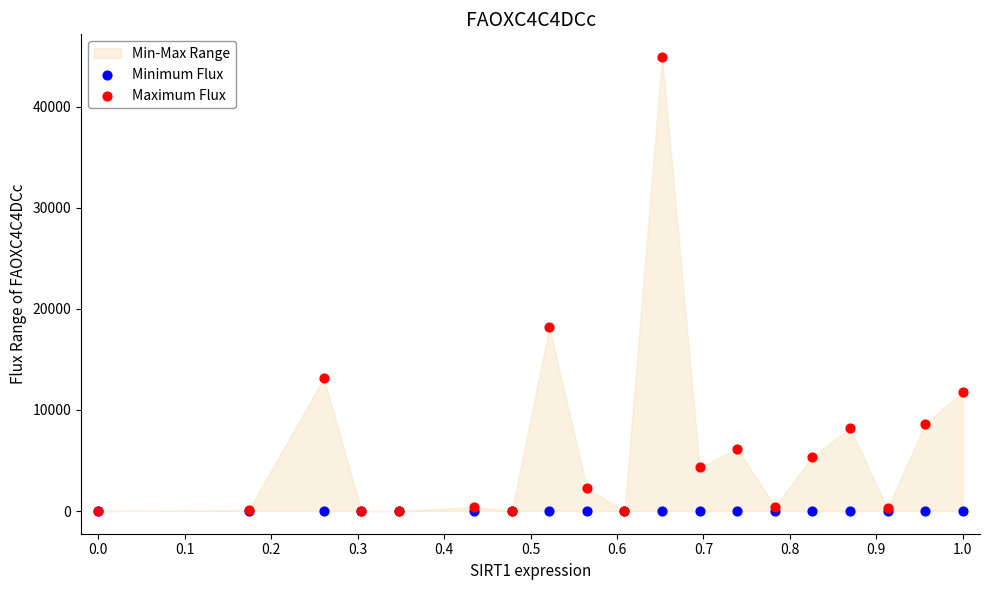

Across all series, what Y value is closest to 22458?

18185.2